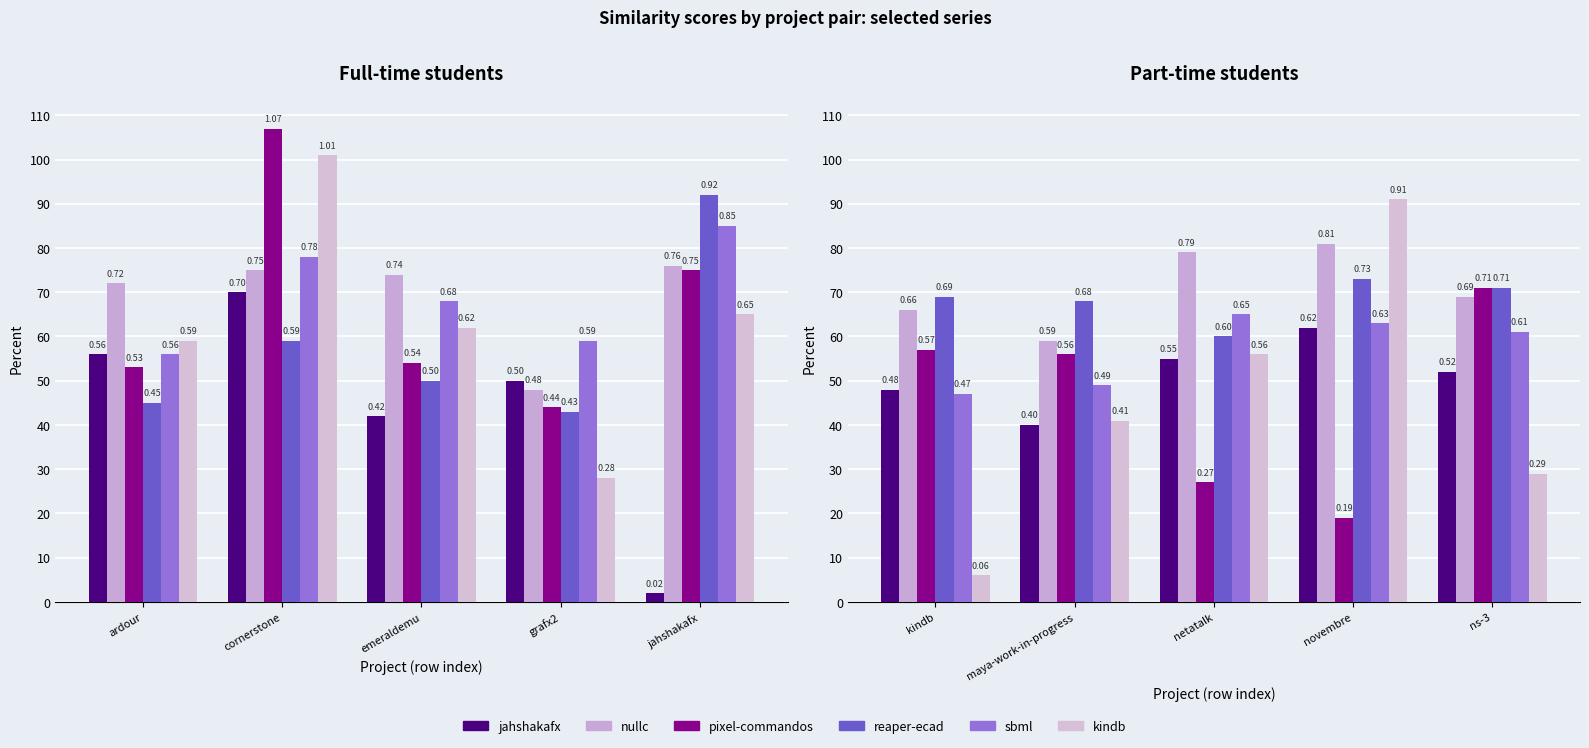

At which label is pixel-commandos closest to 0?

novembre